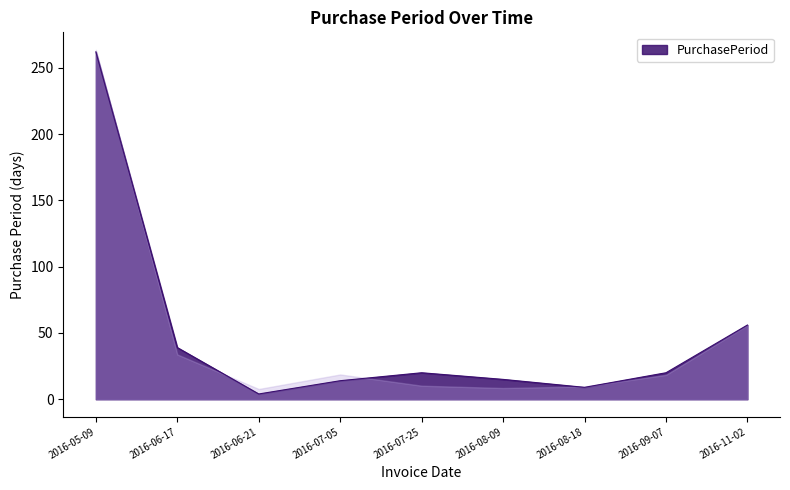

Reading left to right, extract all data points from this chart.

2016-05-09=262	2016-06-17=39	2016-06-21=4	2016-07-05=14	2016-07-25=20	2016-08-09=15	2016-08-18=9	2016-09-07=20	2016-11-02=56